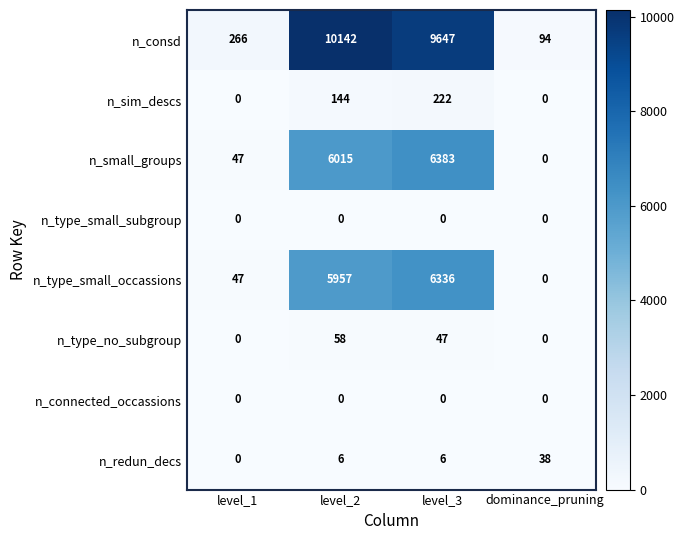

Is it true that n_redun_decs equals 9 at level_2?

False